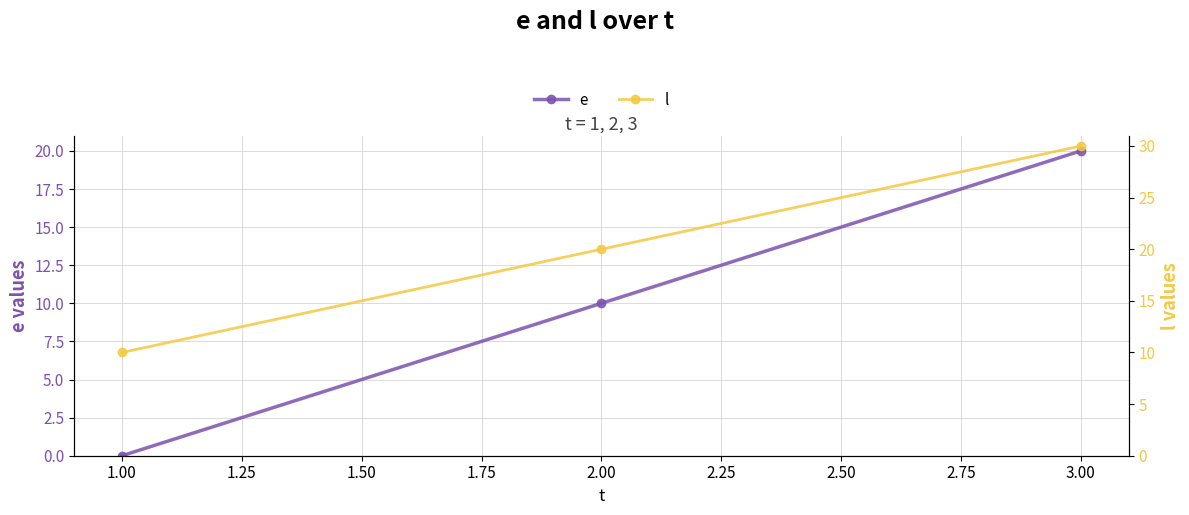

How many data points in l are less than 20?

1